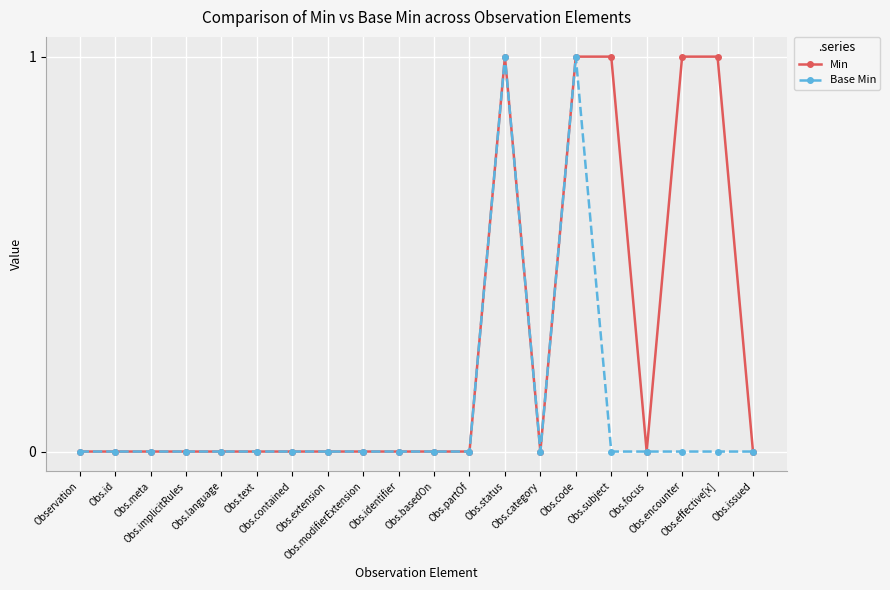

Count the number of categories in the chart.

20